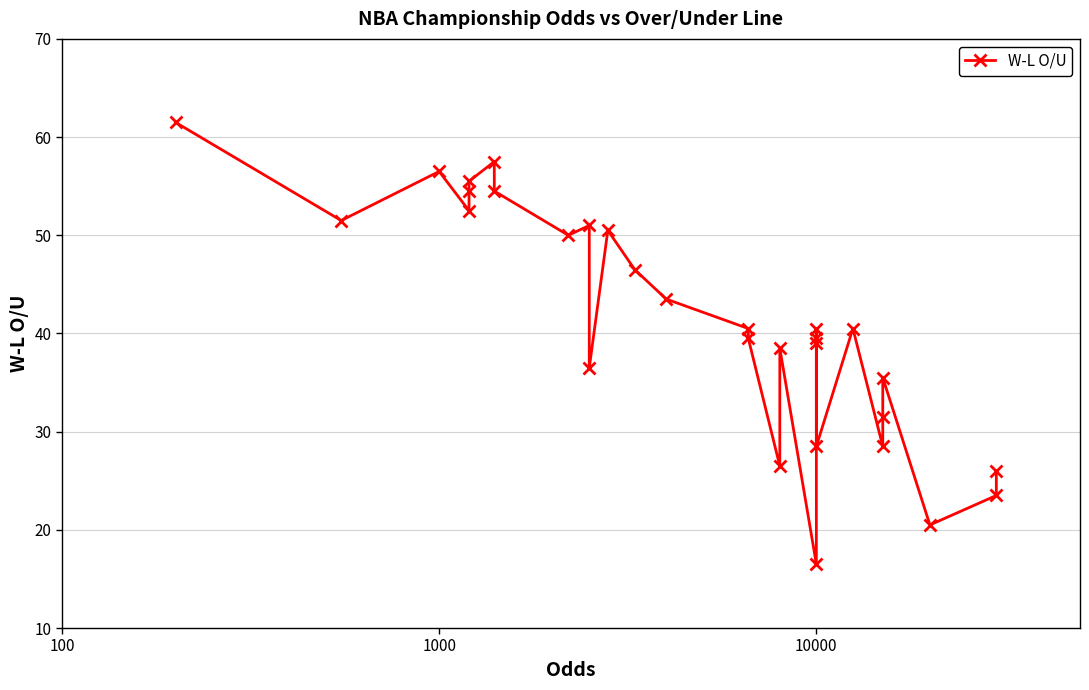

What is the difference between the second highest and second lowest values?

37.0